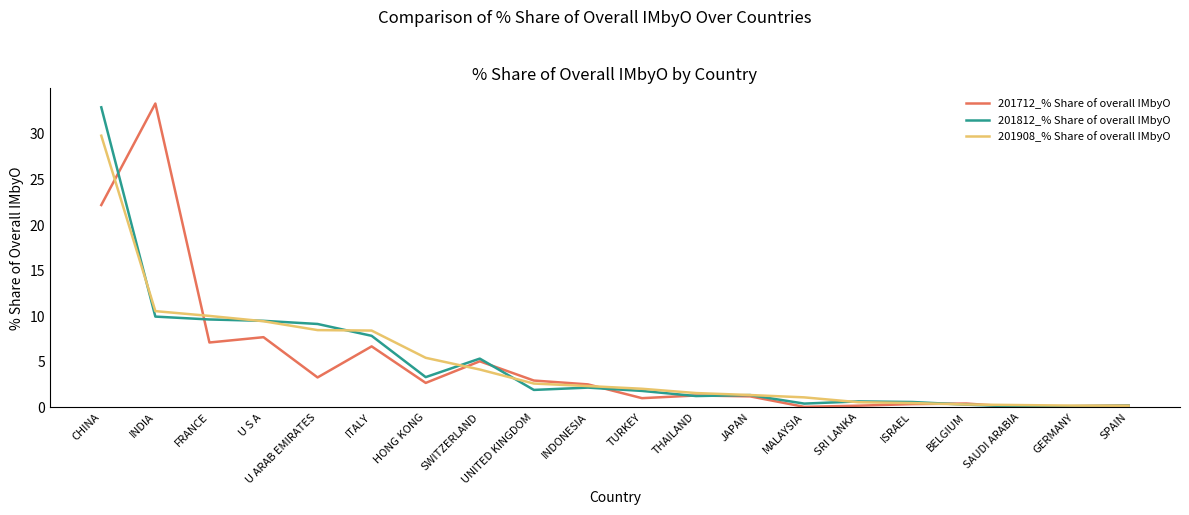

At which label is 201908_% Share of overall IMbyO closest to 14?

INDIA